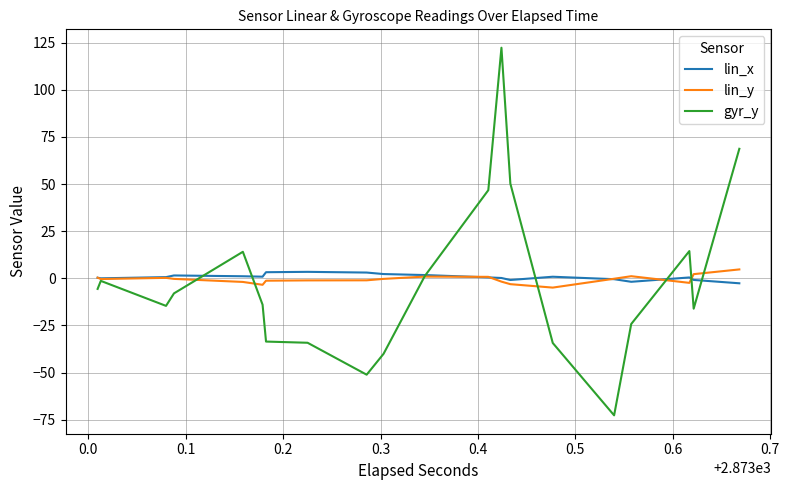

Which series has the largest total across all categories?

lin_x